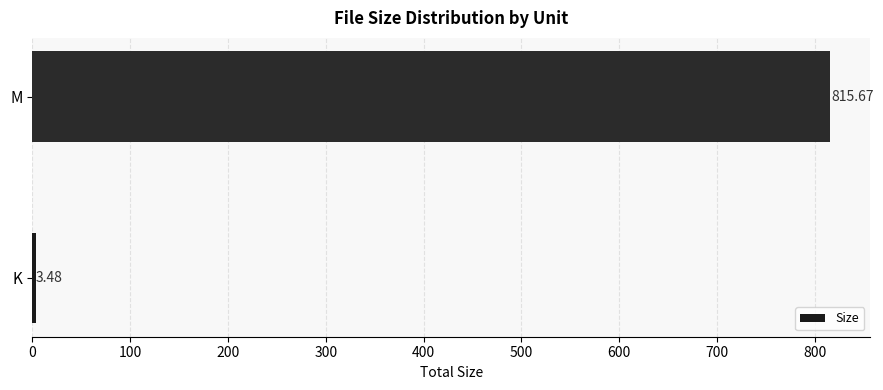

At which category does the chart reach its minimum across all series?

K